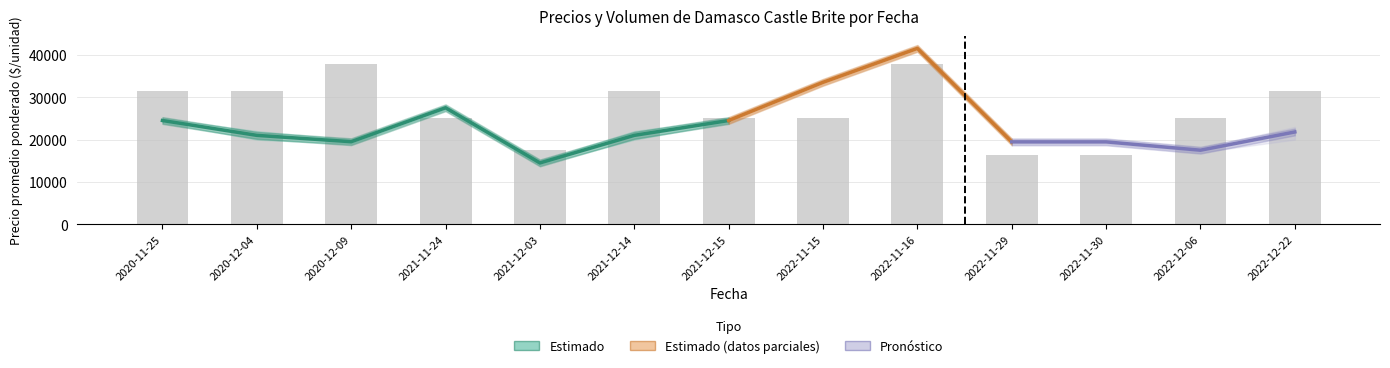

How many data points in Volumen are less than 200?

3